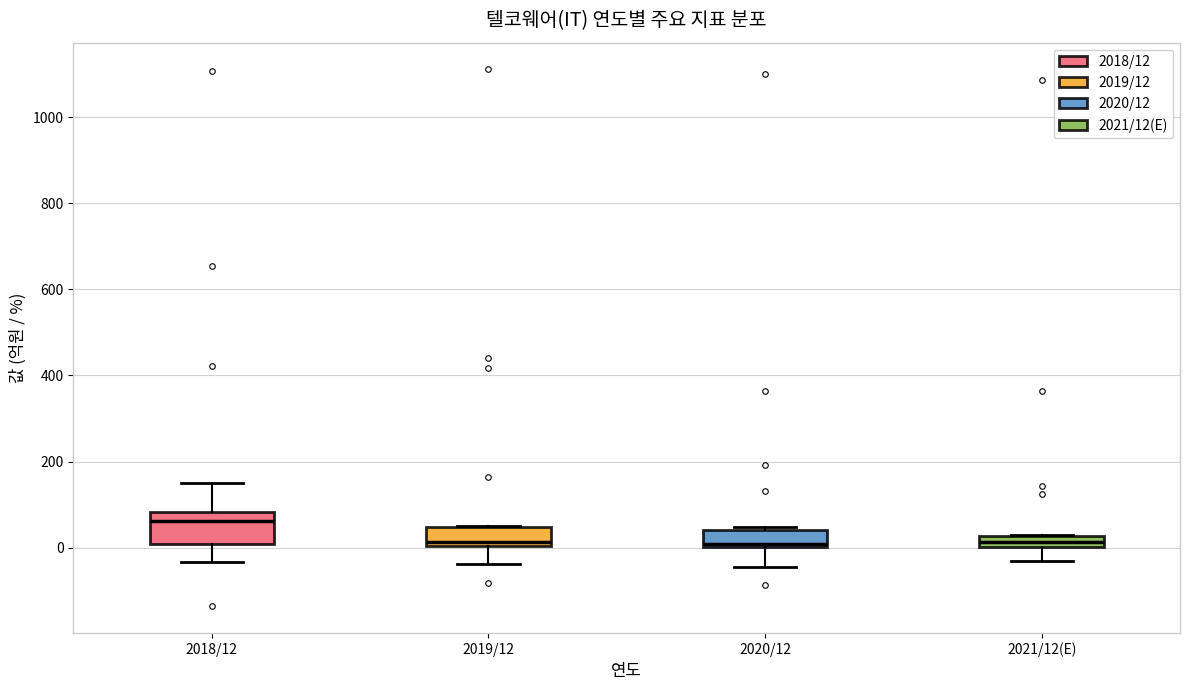

Where is the lower edge of the box for 2021/12(E) on the y-axis? The values are not printed on the chart, so give them approximately, as read against the axis.

0